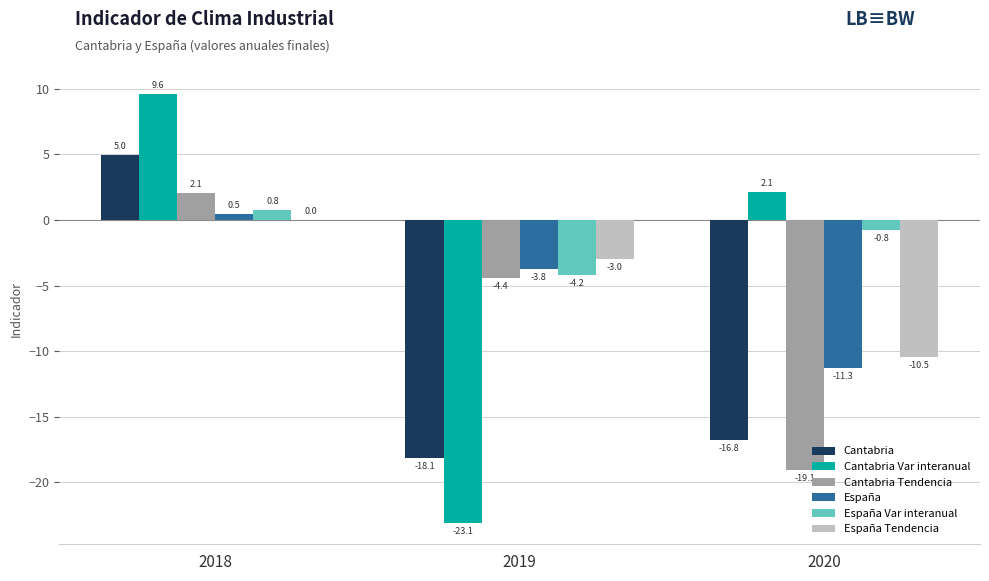

What is the greatest value displayed?

9.6